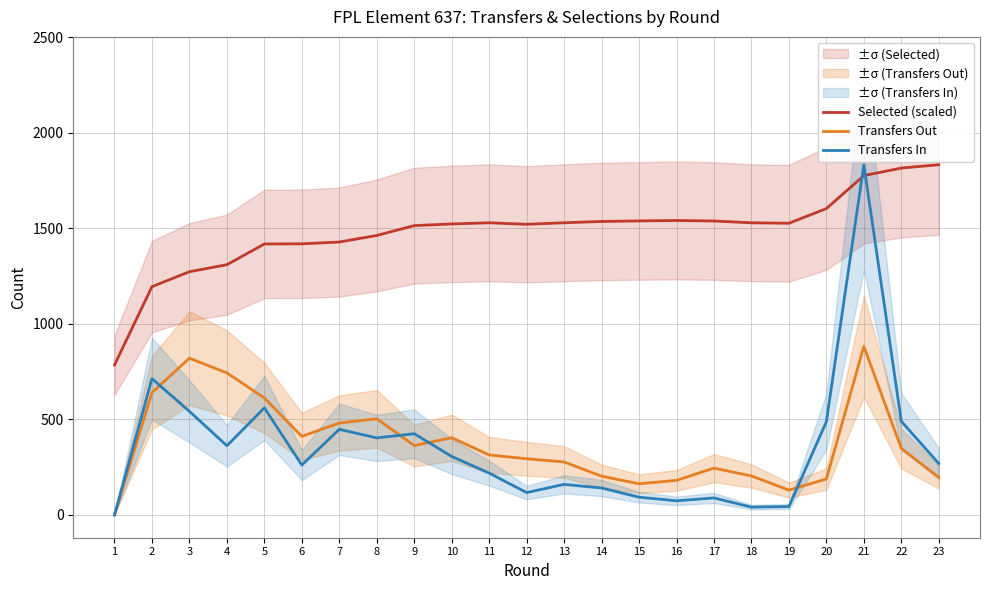

Reading right to left, what are all the values shown in this chart?

Selected (scaled): 23=1832.0	22=1814.5	21=1775.1	20=1602.6	19=1525.9	18=1528.3	17=1537.5	16=1540.4	15=1538.1	14=1535.2	13=1528.4	12=1520.4	11=1528.3	10=1522.2	9=1513.5	8=1462.0	7=1427.7	6=1418.2	5=1417.5	4=1309.1	3=1272.3	2=1194.1	1=784.6
Transfers Out: 23=197.0	22=348.0	21=882.0	20=188.0	19=130.0	18=204.0	17=245.0	16=181.0	15=163.0	14=203.0	13=277.0	12=294.0	11=314.0	10=404.0	9=363.0	8=503.0	7=481.0	6=411.0	5=612.0	4=743.0	3=820.0	2=640.0	1=0.0
Transfers In: 23=269.0	22=490.0	21=1832.0	20=488.0	19=44.0	18=41.0	17=89.0	16=74.0	15=93.0	14=141.0	13=160.0	12=117.0	11=219.0	10=306.0	9=425.0	8=403.0	7=448.0	6=261.0	5=560.0	4=362.0	3=542.0	2=713.0	1=0.0